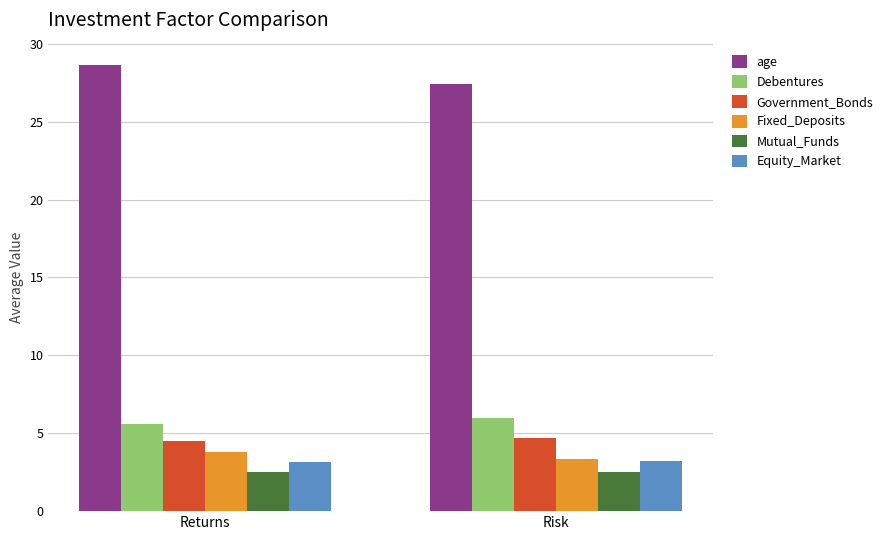

Between Returns and Risk, which series saw the biggest shift?

age